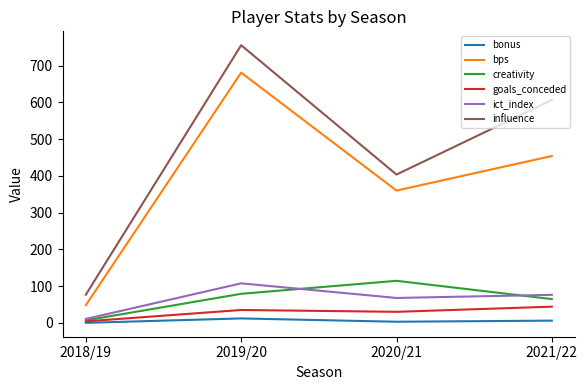

Which category has the highest value across all series?

2019/20